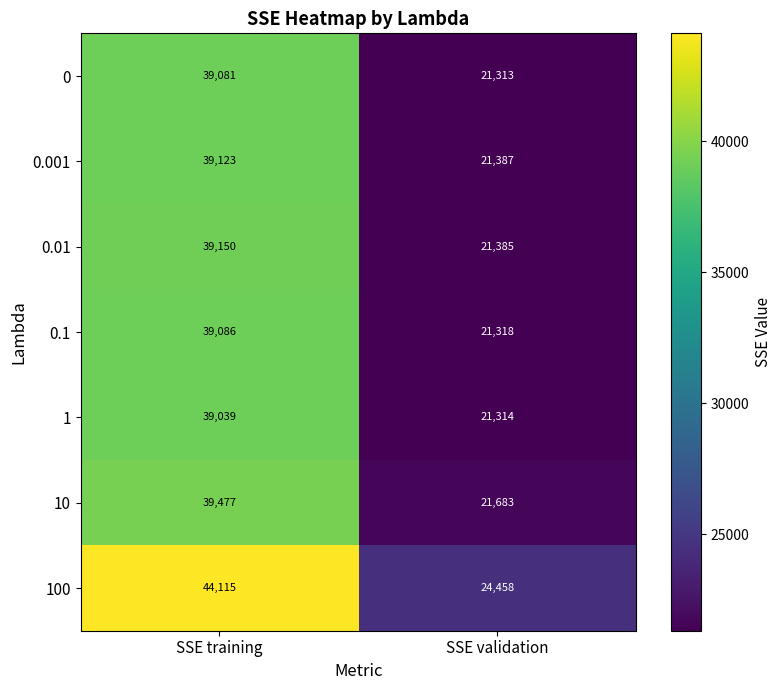

What is the sum of the 0.001 values at SSE training and SSE validation?

60510